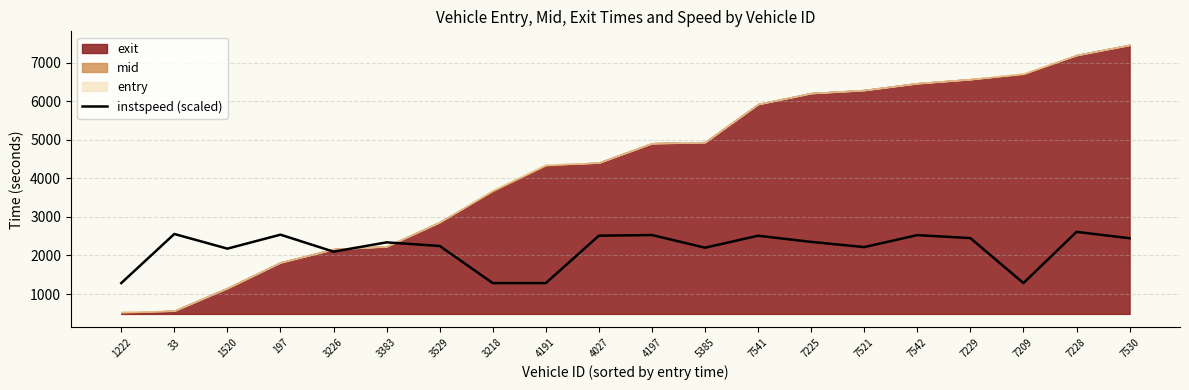

How many data points are above 2351?

10